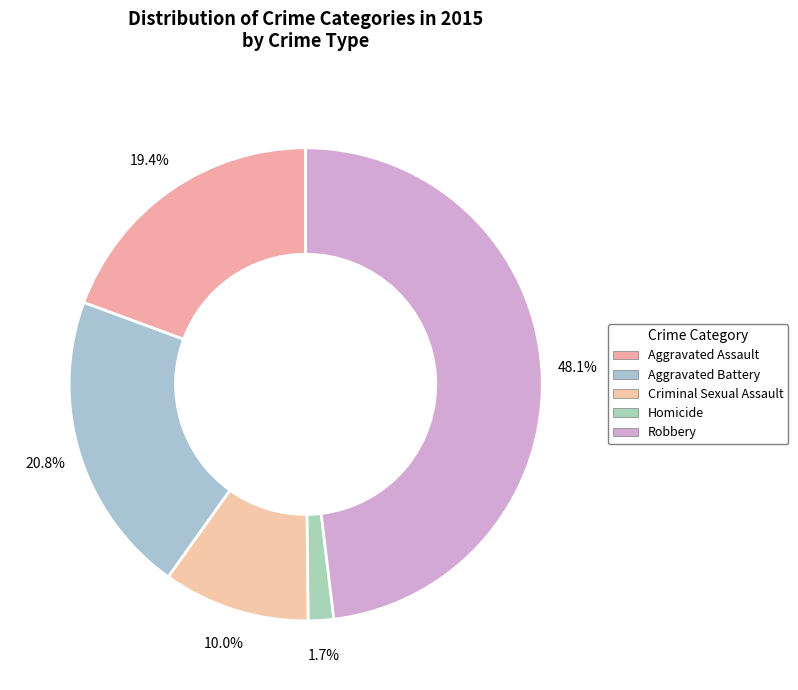

Is the sum of Criminal Sexual Assault and Aggravated Battery greater than half?

No